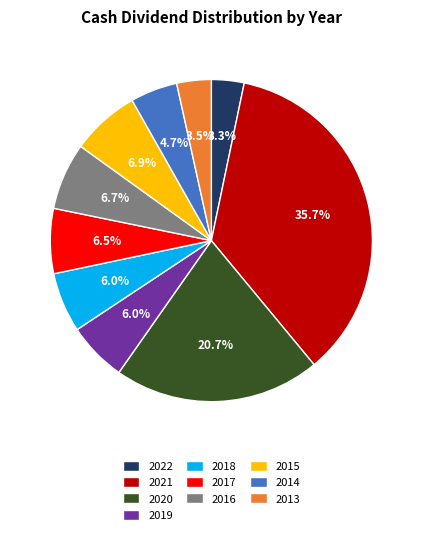

Do 2021 and 2022 together represent more than half of the pie?

No